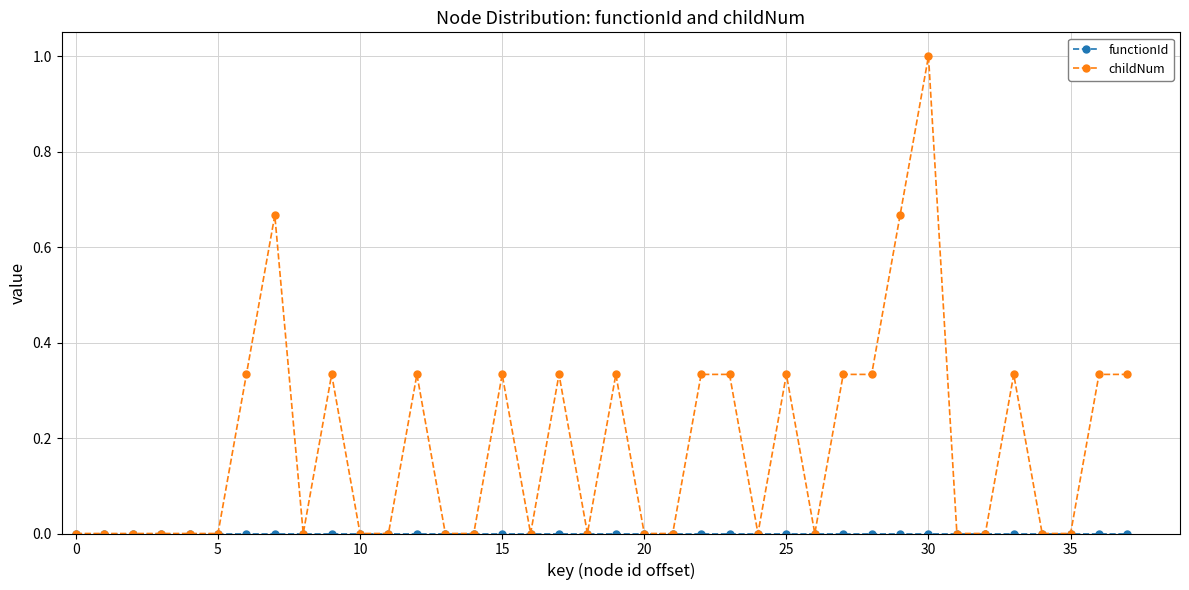

True or false: childNum has more than 2 points higher than both neighbors.

True